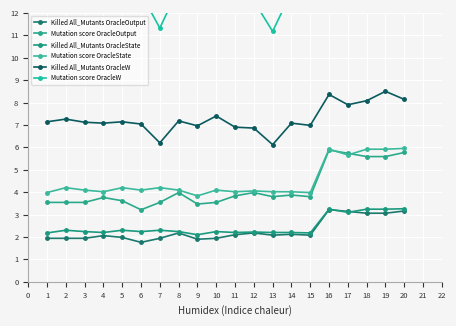

True or false: Killed All_Mutants OracleState and Mutation score OracleOutput intersect in this chart.

False